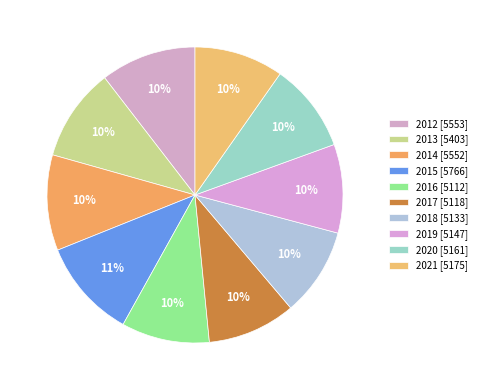

Is it true that 2013 is 10% of the pie?

True